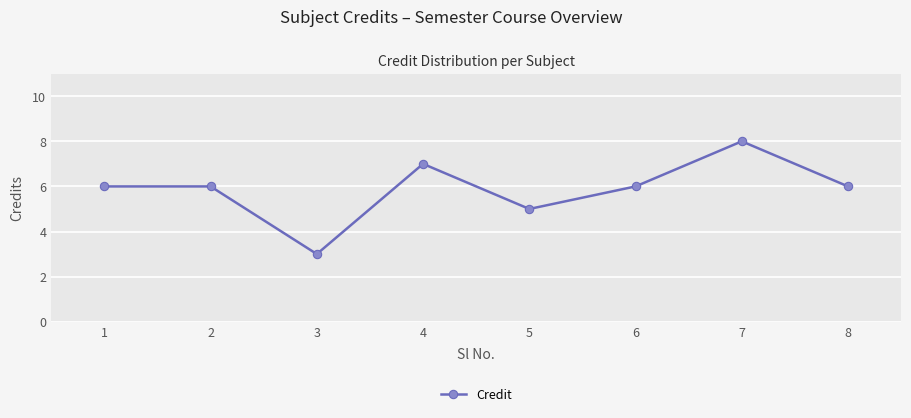

How many series are shown in this chart?

1